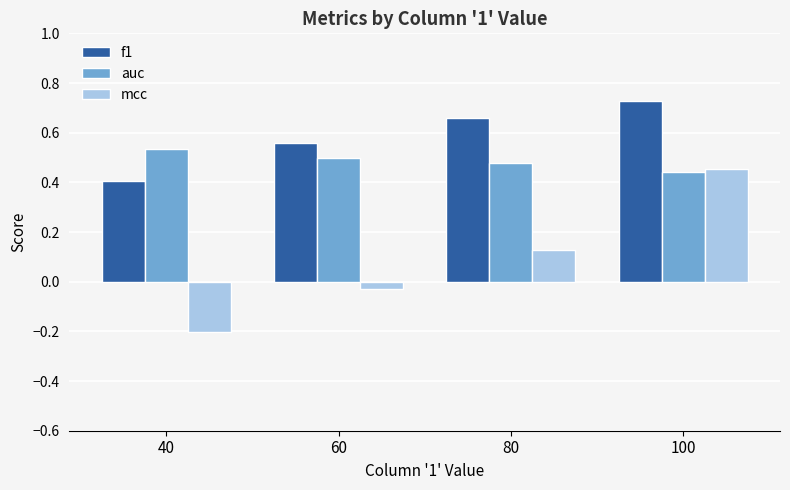

List the series in order of their overall mean, highest first.

f1, auc, mcc